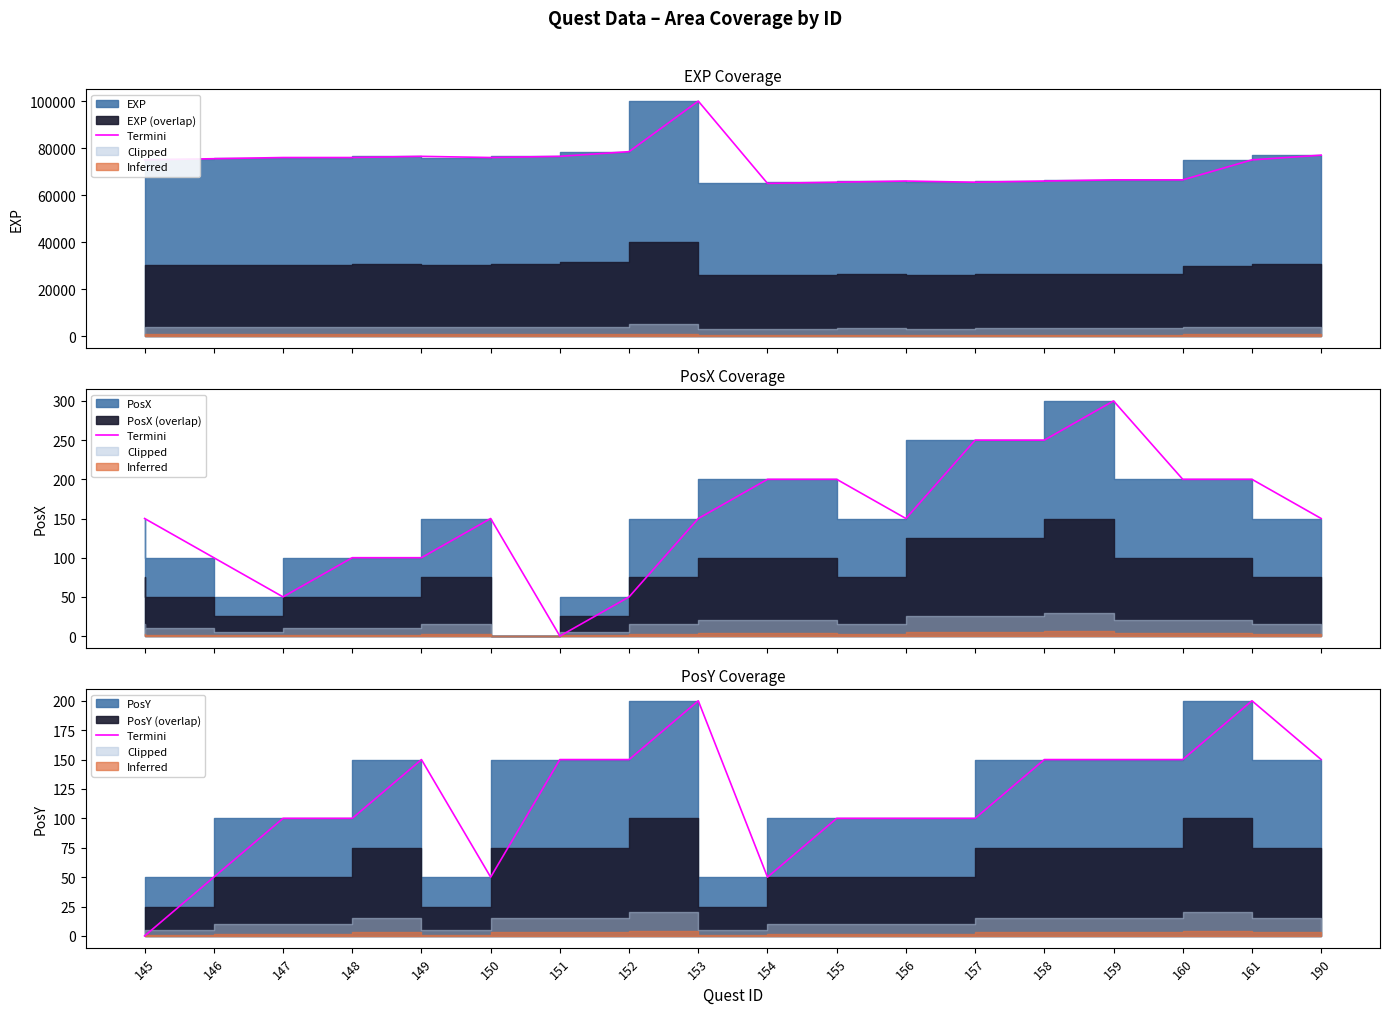

True or false: the data shows 100 at 147.

True